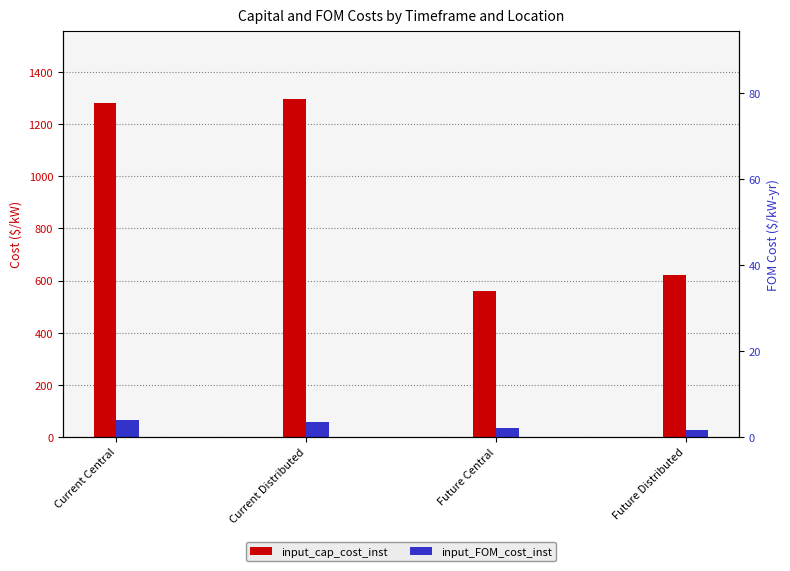

At how many categories does at least one series exceed 153?

4